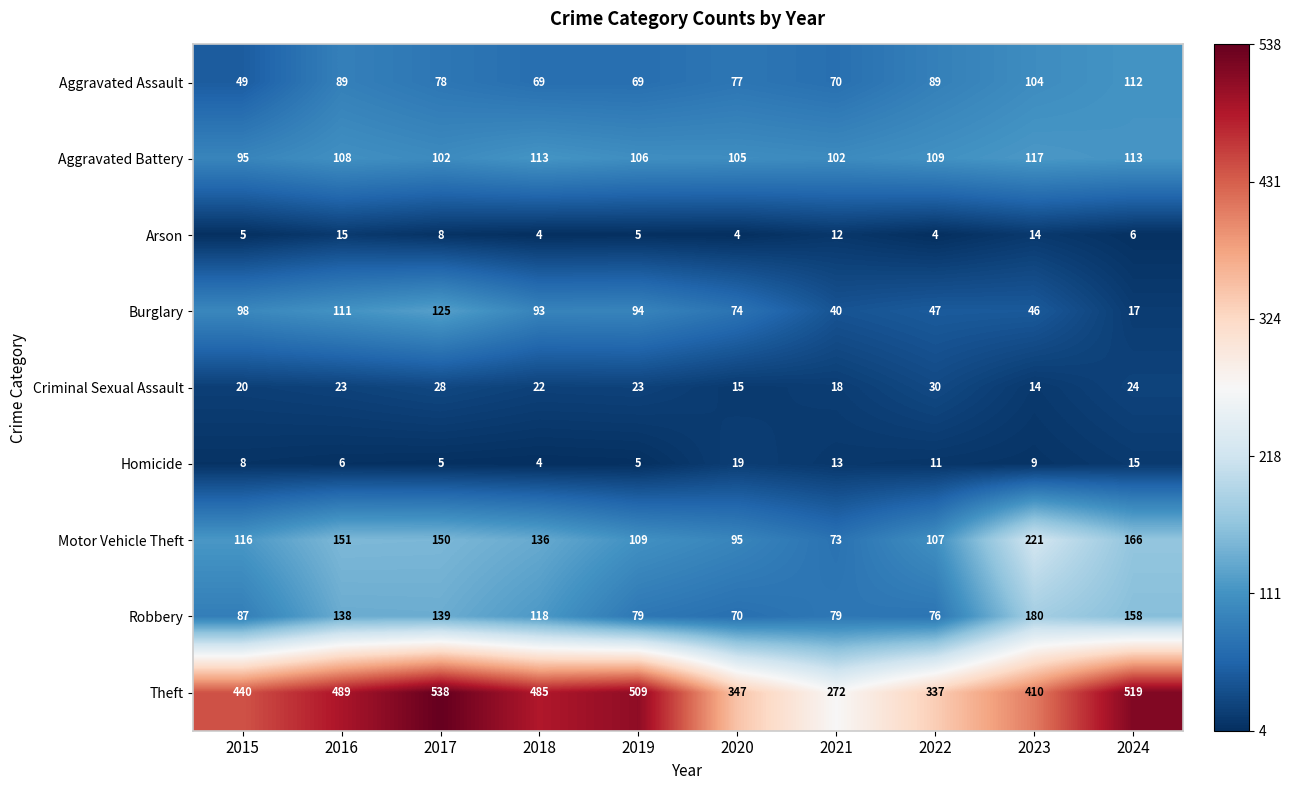

How many series are shown in this chart?

9